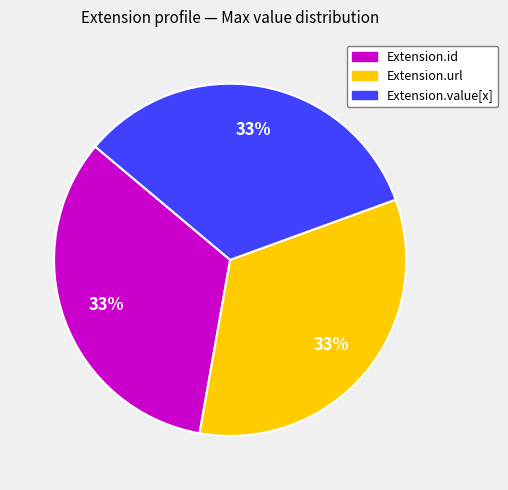

Count the number of slices in the pie.

3